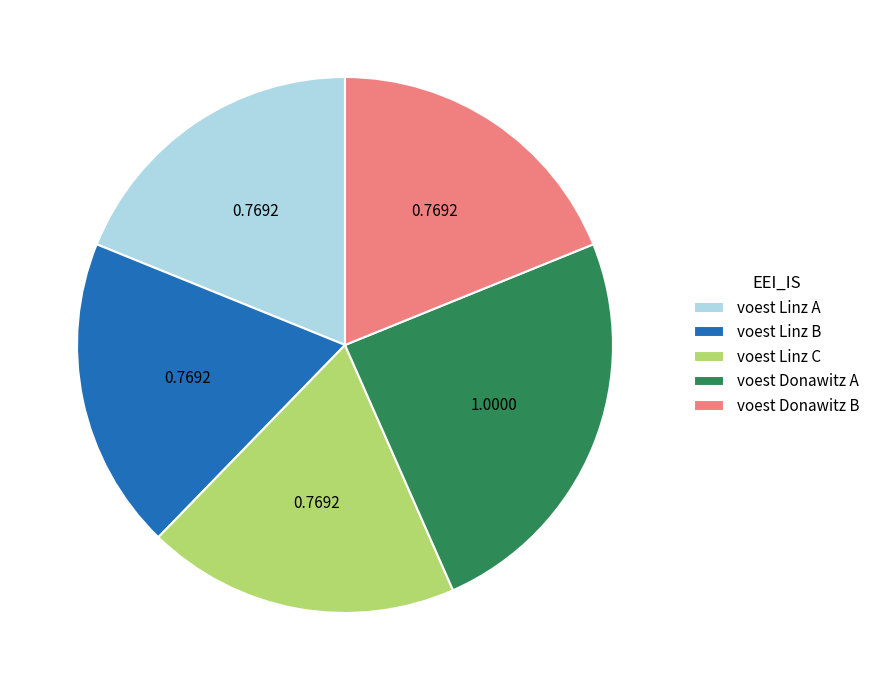

Does voest Donawitz A represent more than half of the total?

No